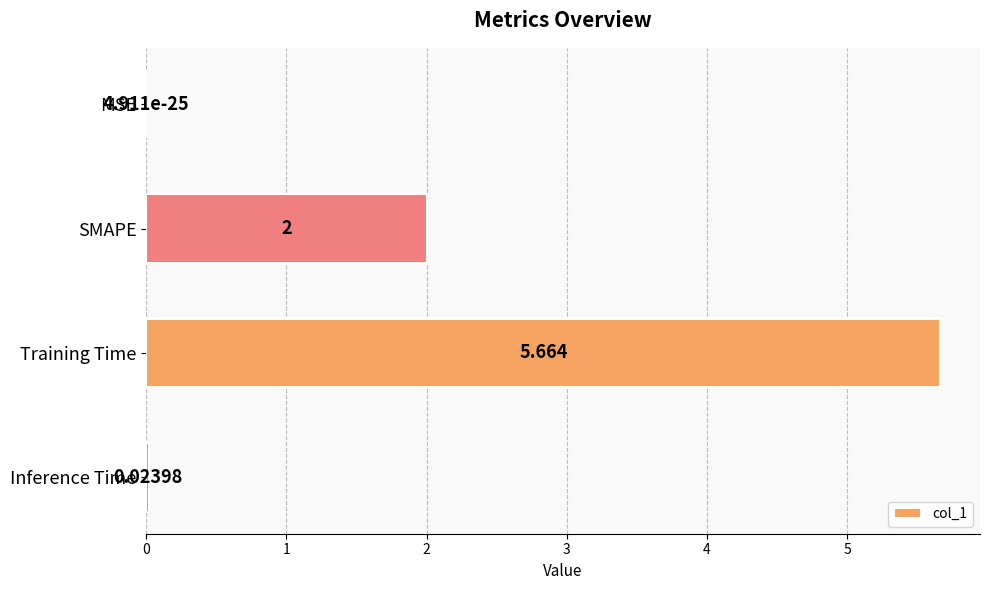

What is the sum of all values?

7.7